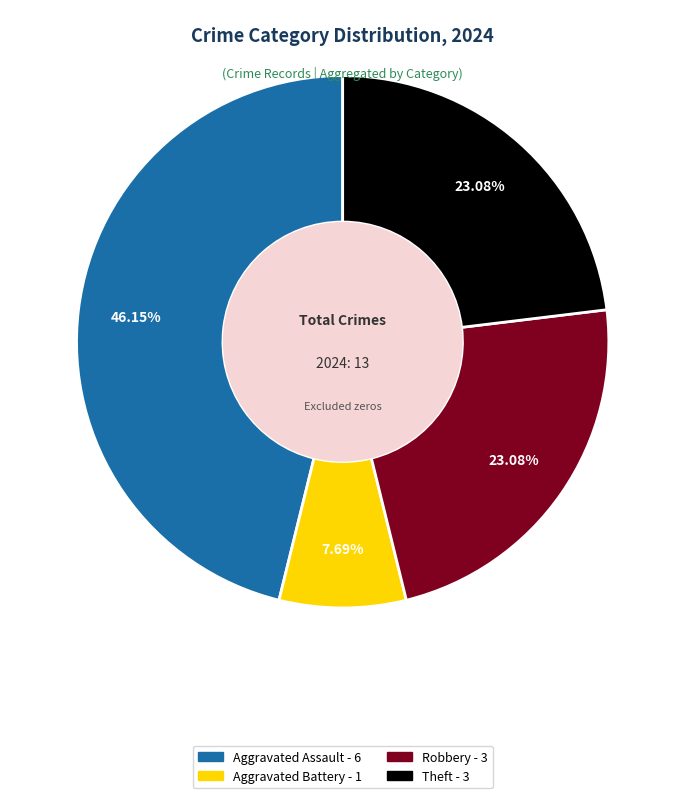

Is there any slice that represents more than half of the pie?

No